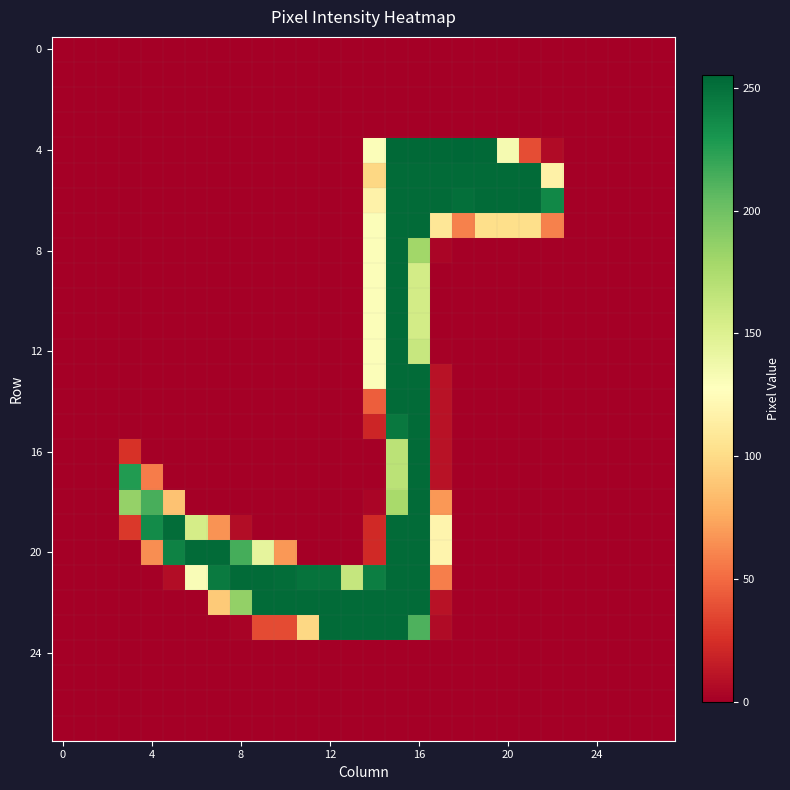

At how many categories does at least one series exceed 18?

20